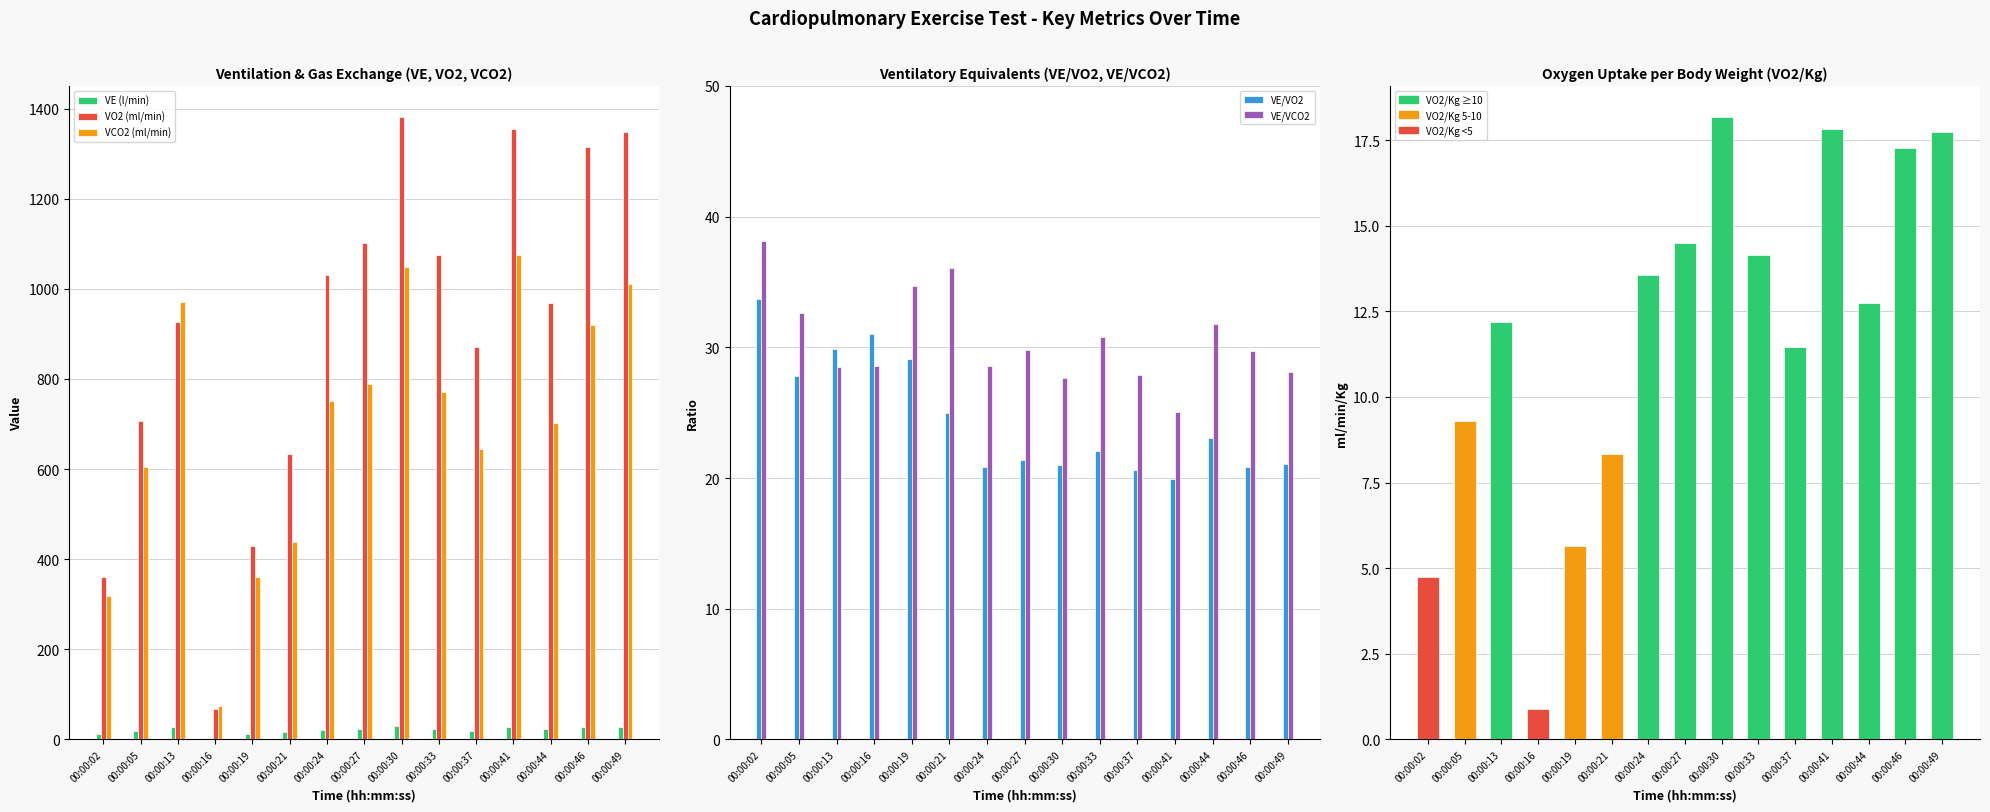

Which series has the largest total across all categories?

VO2 (ml/min)